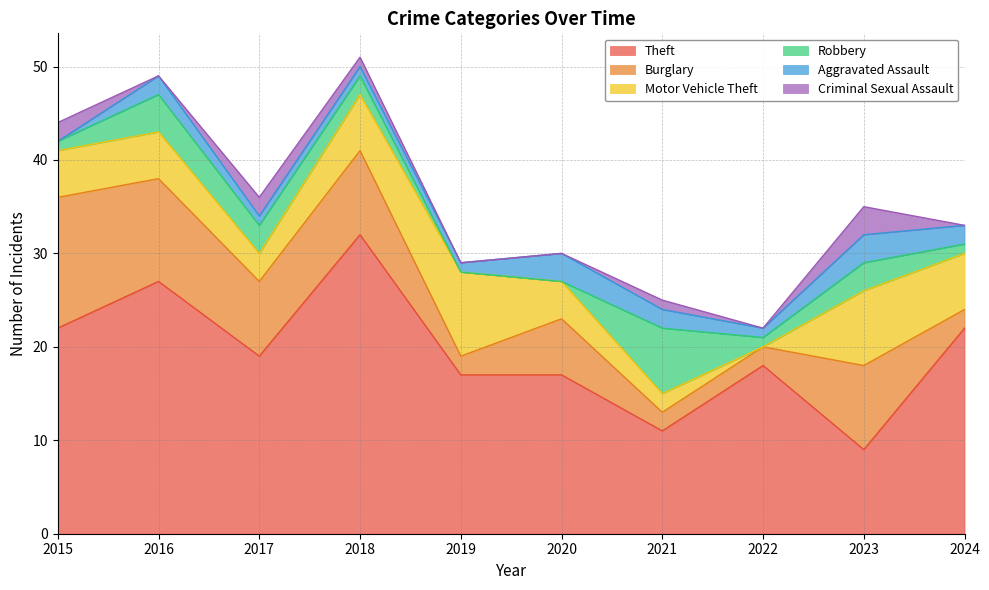

What is the value of the Aggravated Assault point at the 9th from the left?

3